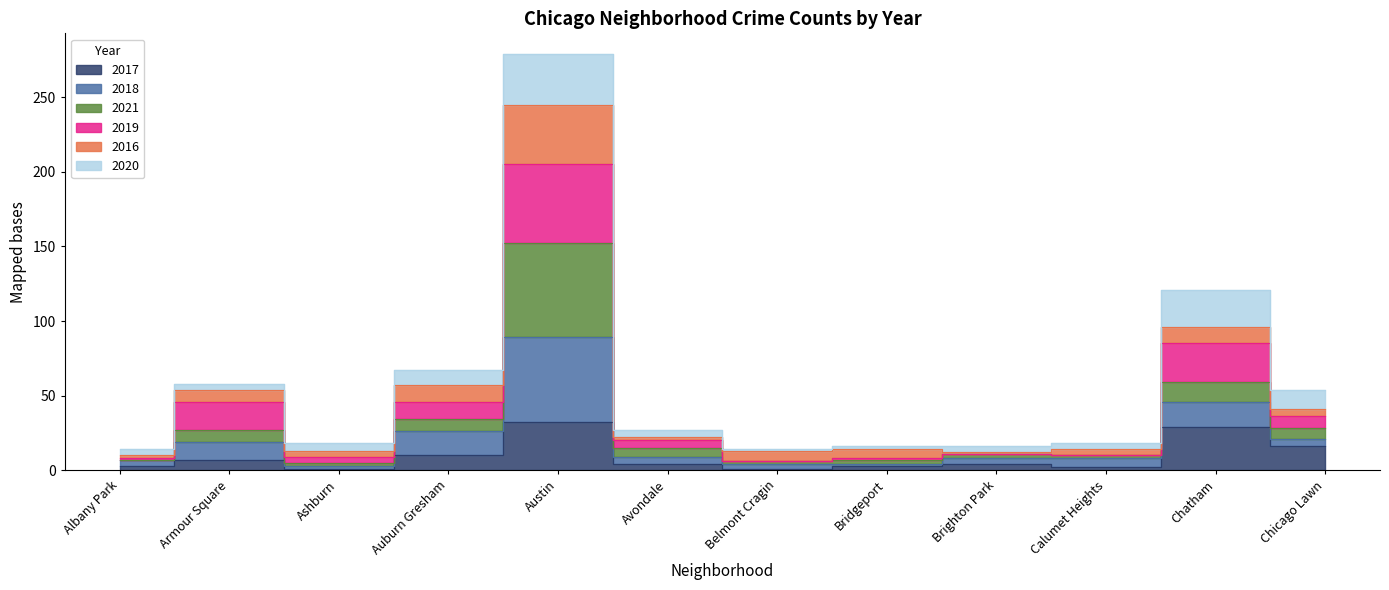

In 2021, how many points are lower than both neighbors (excluding endpoints)?

3